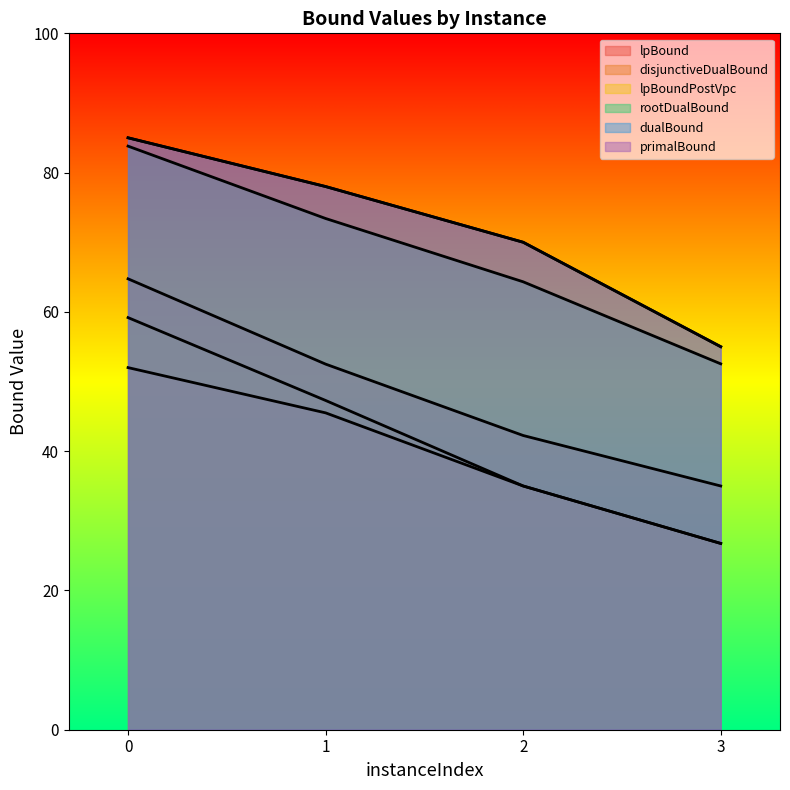

Reading left to right, transcribe all the data shown in this chart.

lpBound: 0=52.0	1=45.5	2=35.0	3=26.8
disjunctiveDualBound: 0=64.8	1=52.5	2=42.2	3=35.0
lpBoundPostVpc: 0=59.2	1=47.3	2=35.0	3=26.8
rootDualBound: 0=83.8	1=73.4	2=64.3	3=52.5
dualBound: 0=85.0	1=78.0	2=70.0	3=55.0
primalBound: 0=85.0	1=78.0	2=70.0	3=55.0